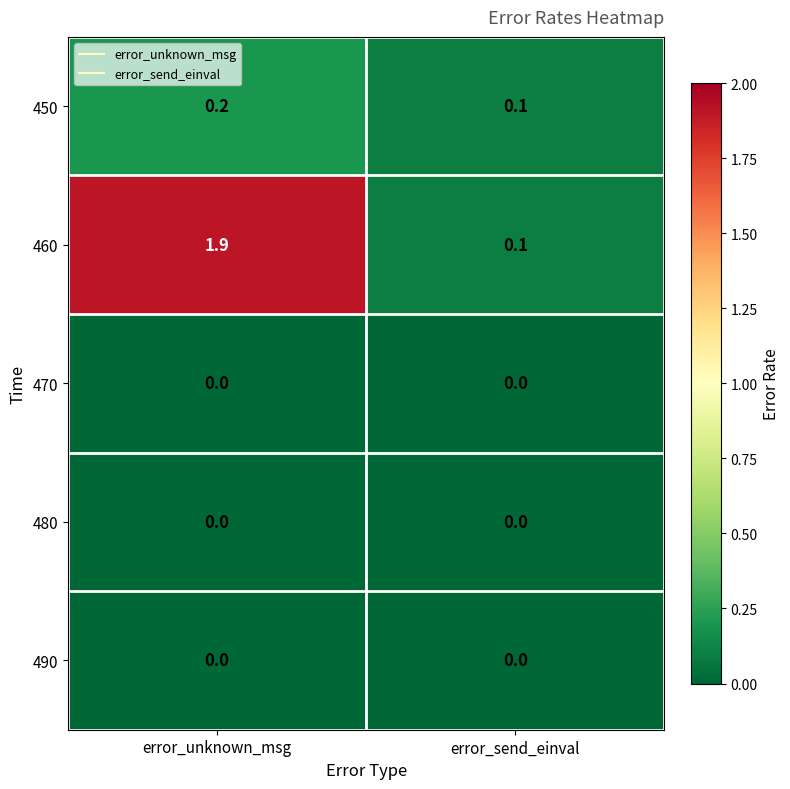

At how many categories does at least one series exceed 0?

2